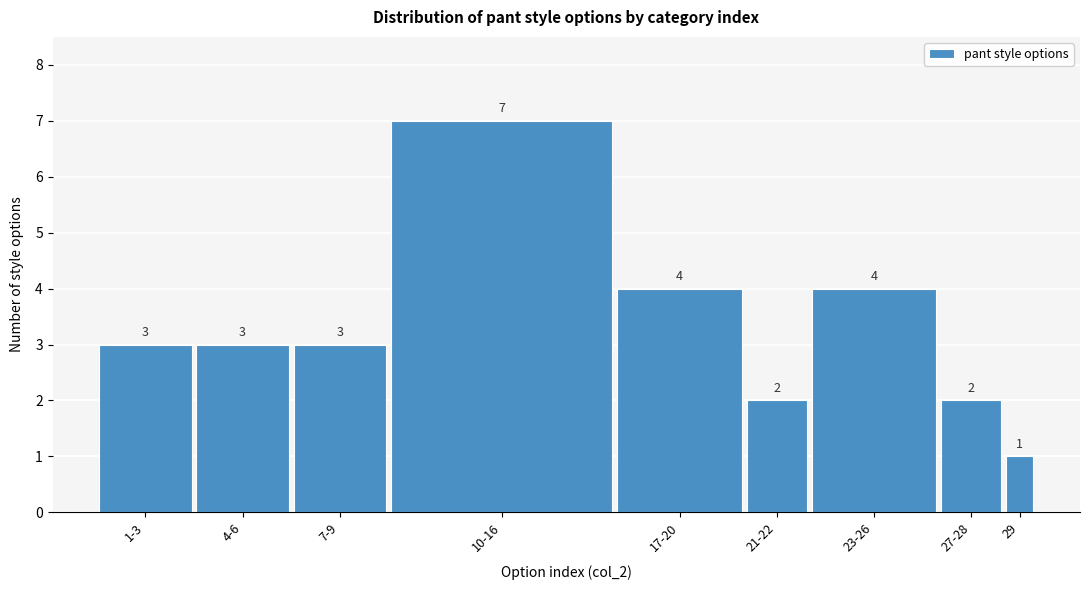

Reading right to left, transcribe all the data shown in this chart.

1	2	4	2	4	7	3	3	3